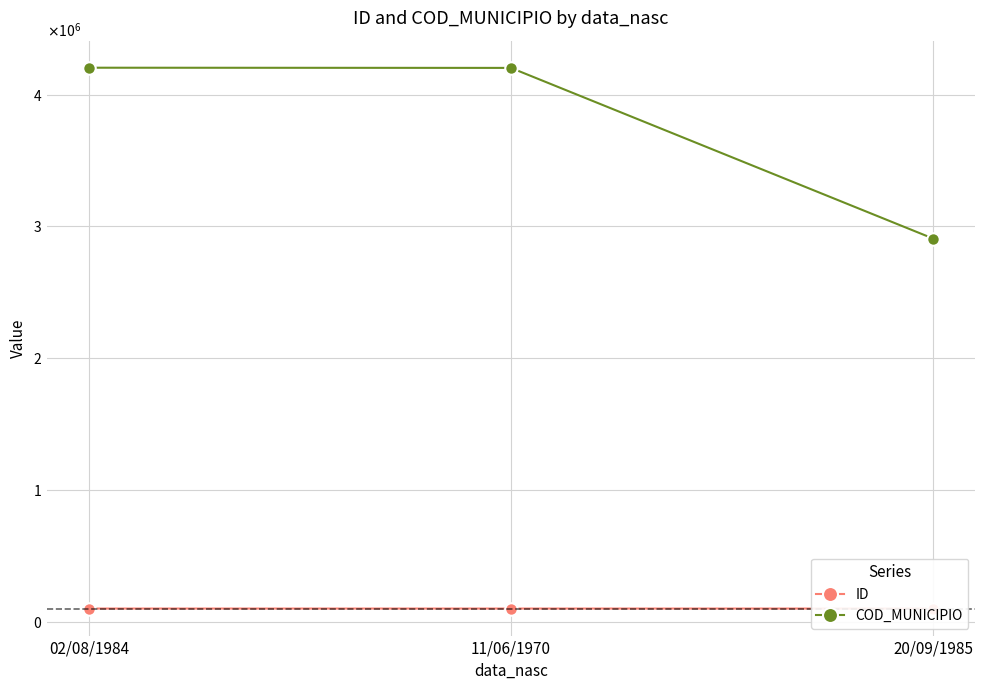

Which has a higher value, 02/08/1984 or 11/06/1970?

11/06/1970